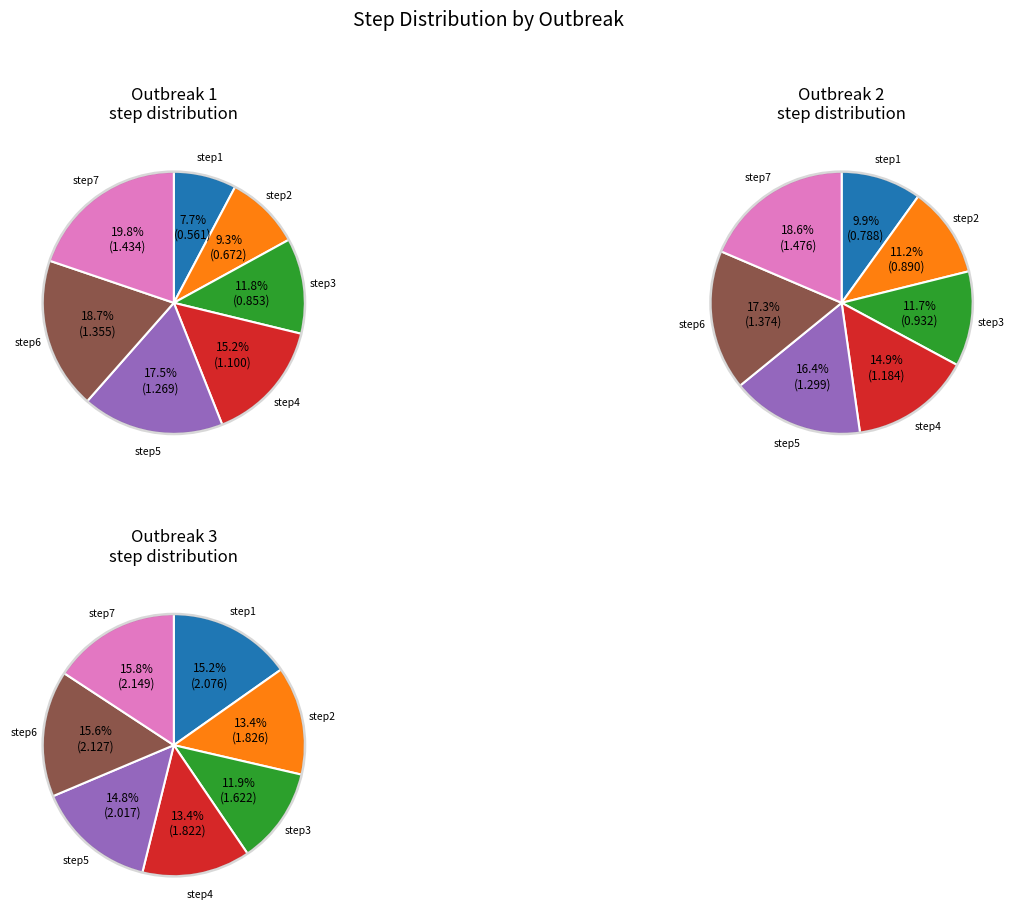

How many segments does this pie chart have?

7